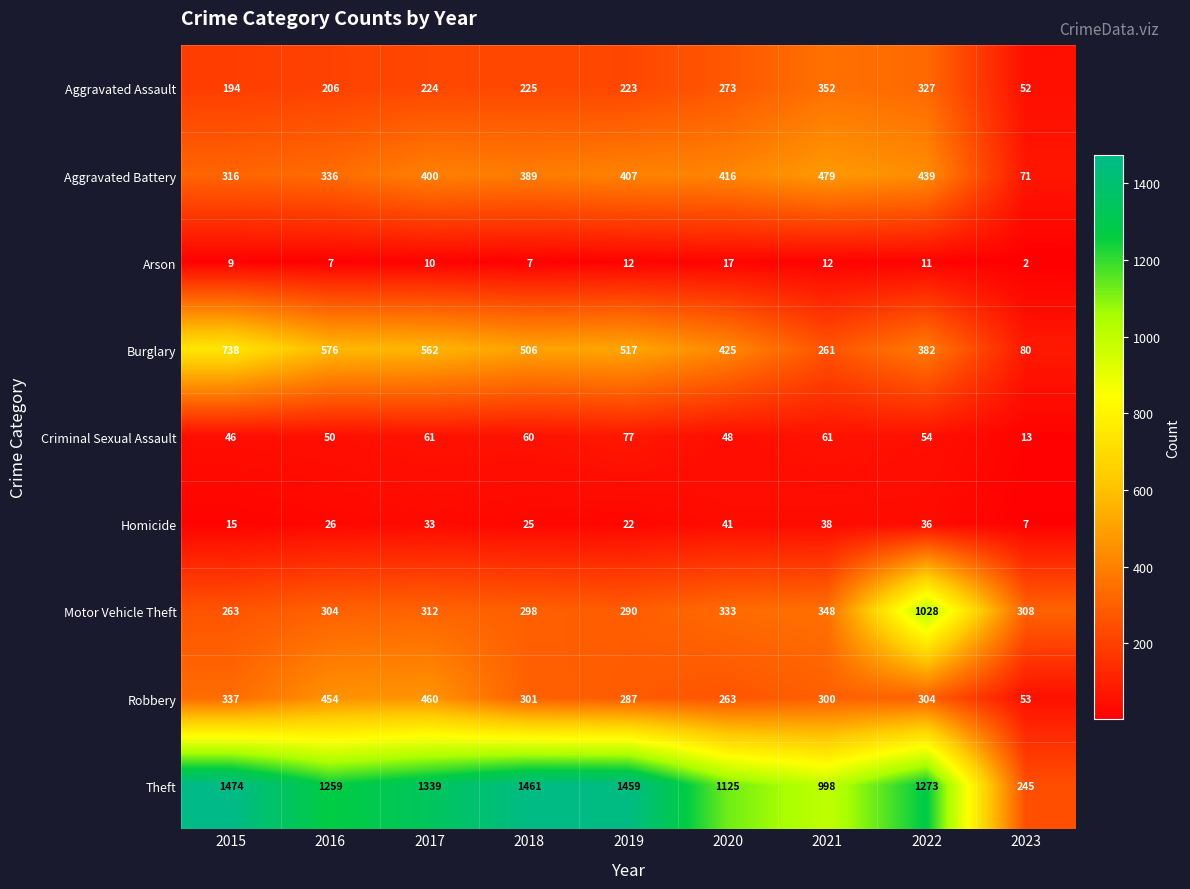

What is the greatest value displayed?

1474